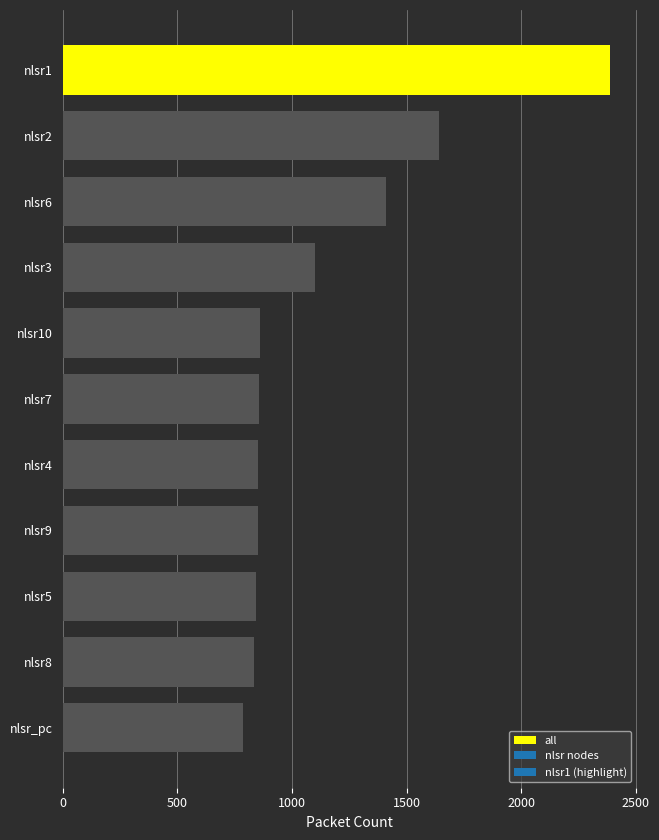

What is the difference between the maximum and minimum values?

1598